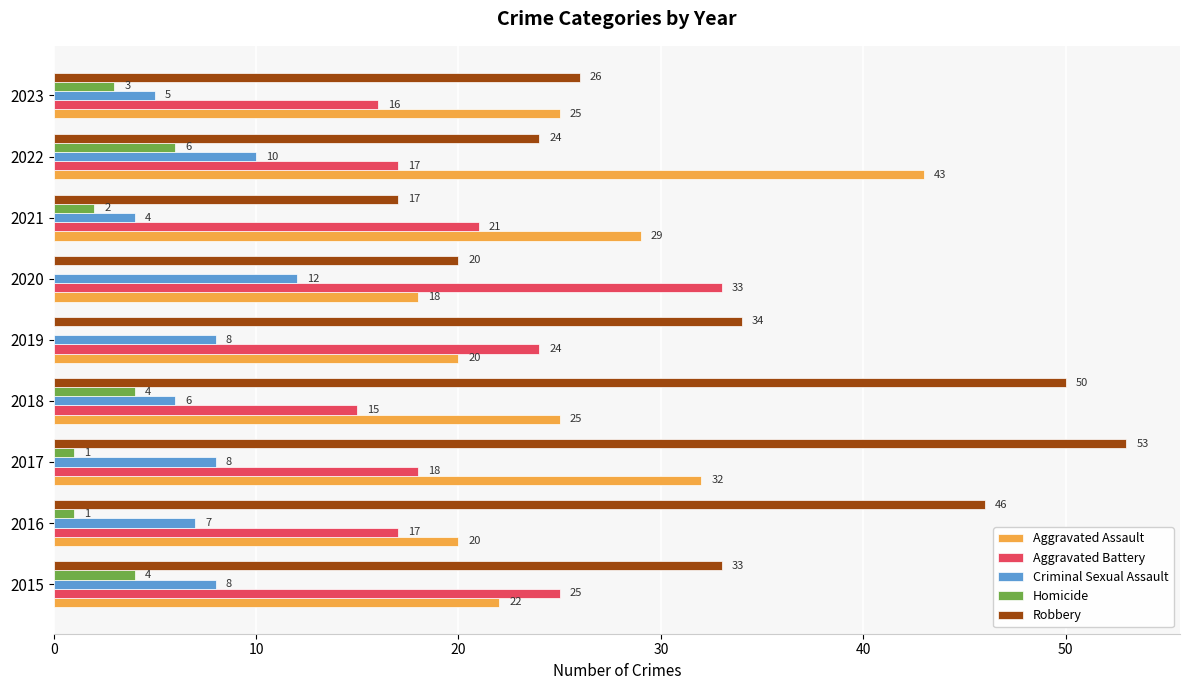

Between 2017 and 2021, which series saw the biggest shift?

Robbery